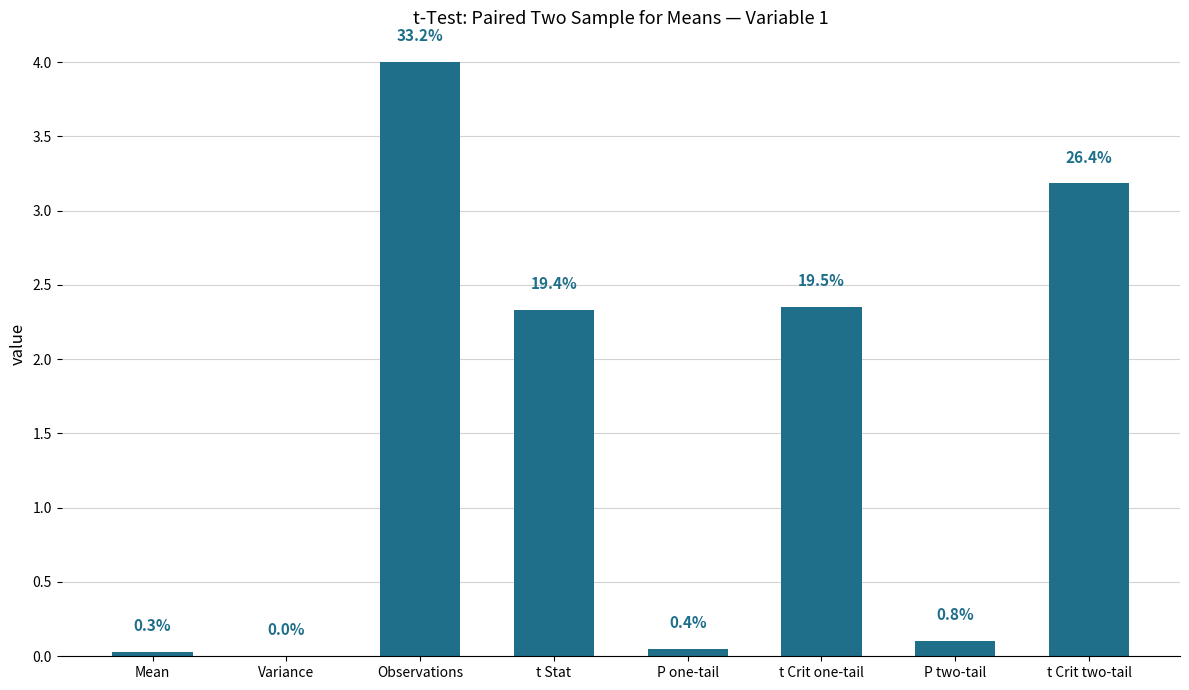

Is it true that the value at P two-tail is 0.1?

True